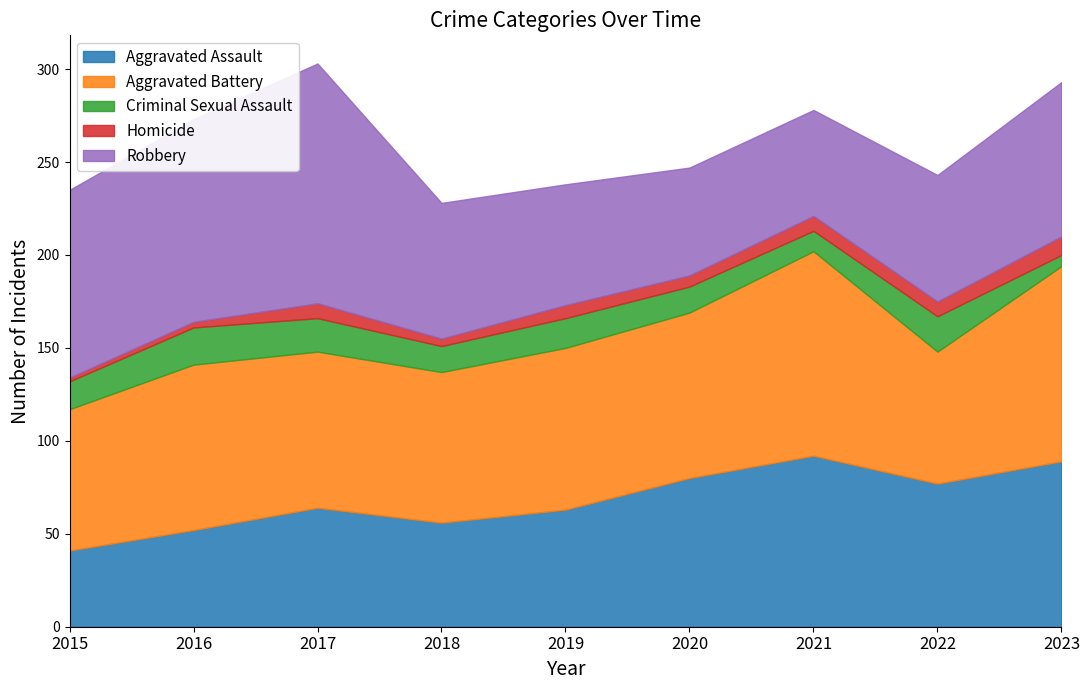

Which label corresponds to the largest value in the chart?

2017